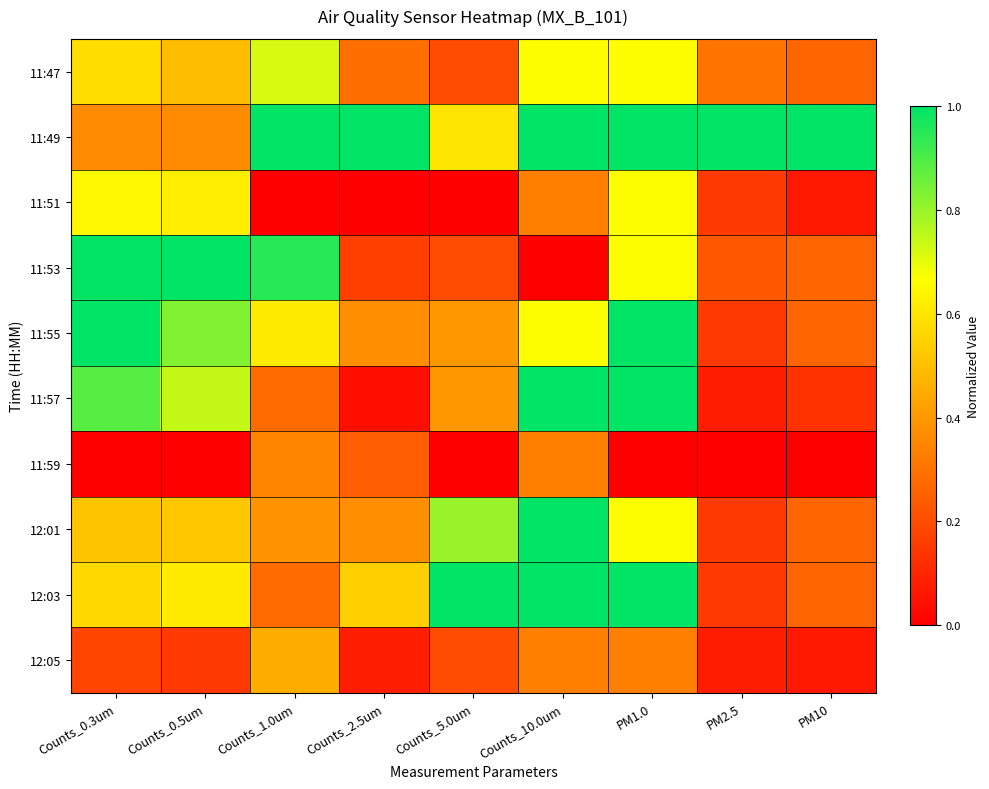

Rank the series at PM1.0 from highest to lowest value.

11:49, 11:55, 11:57, 12:03, 11:47, 11:51, 11:53, 12:01, 12:05, 11:59